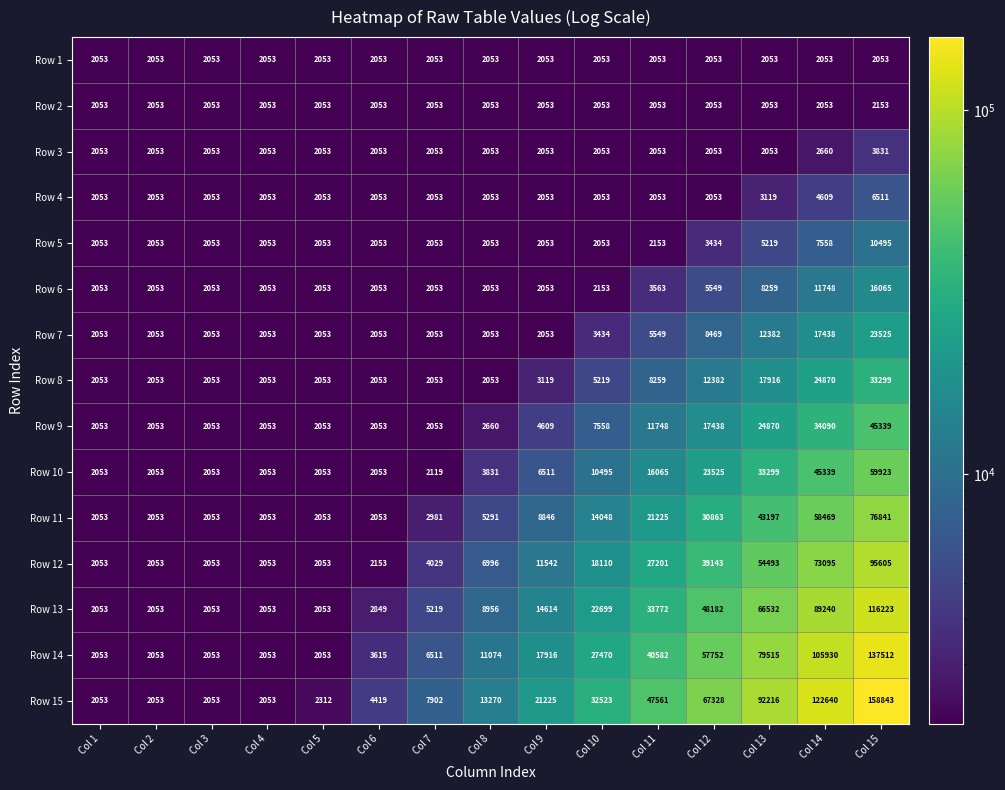

Which series has the largest total across all categories?

Row 15